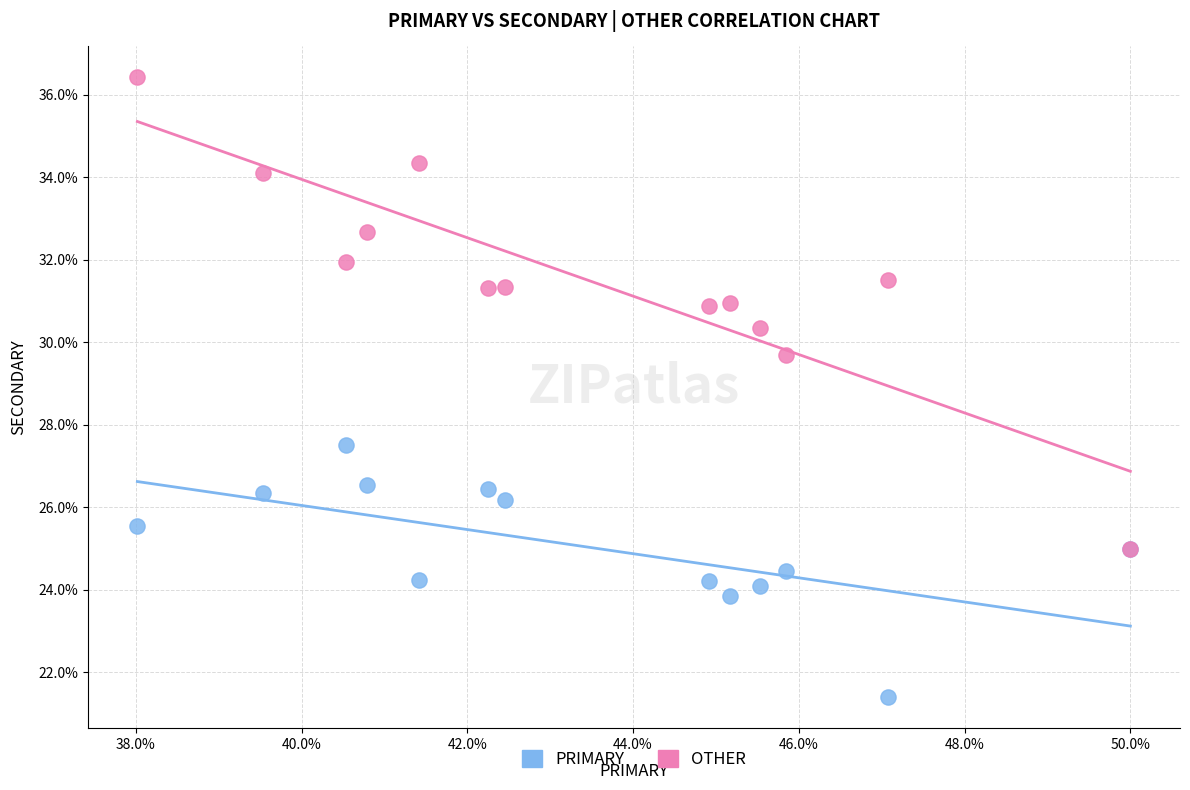

What are all the series names shown in the legend?

PRIMARY, OTHER